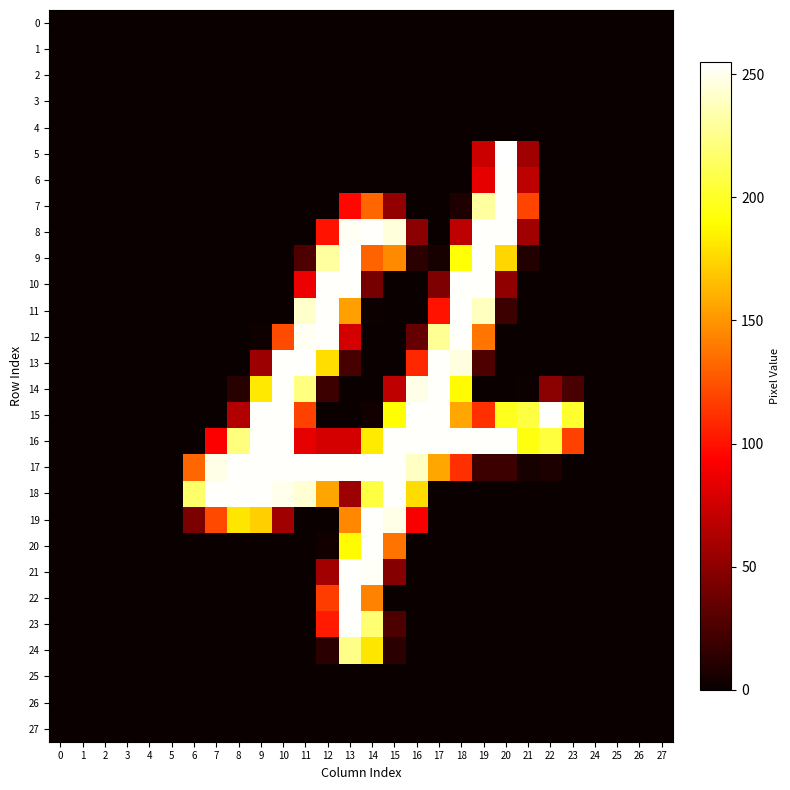

Count the number of categories in the chart.

28